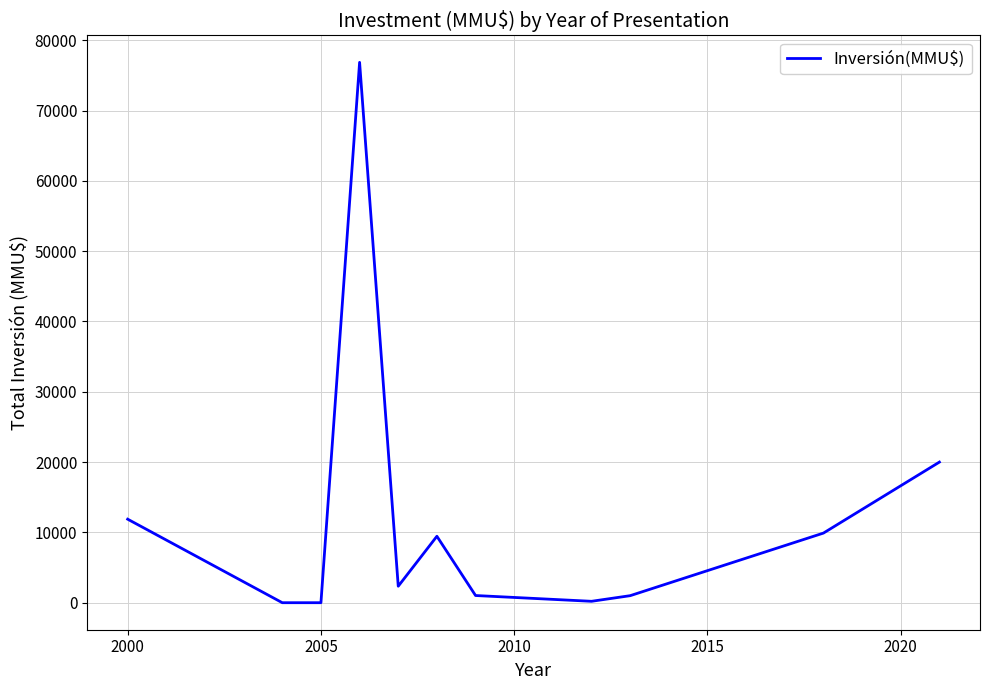

What is the difference between the maximum and minimum values?

76855